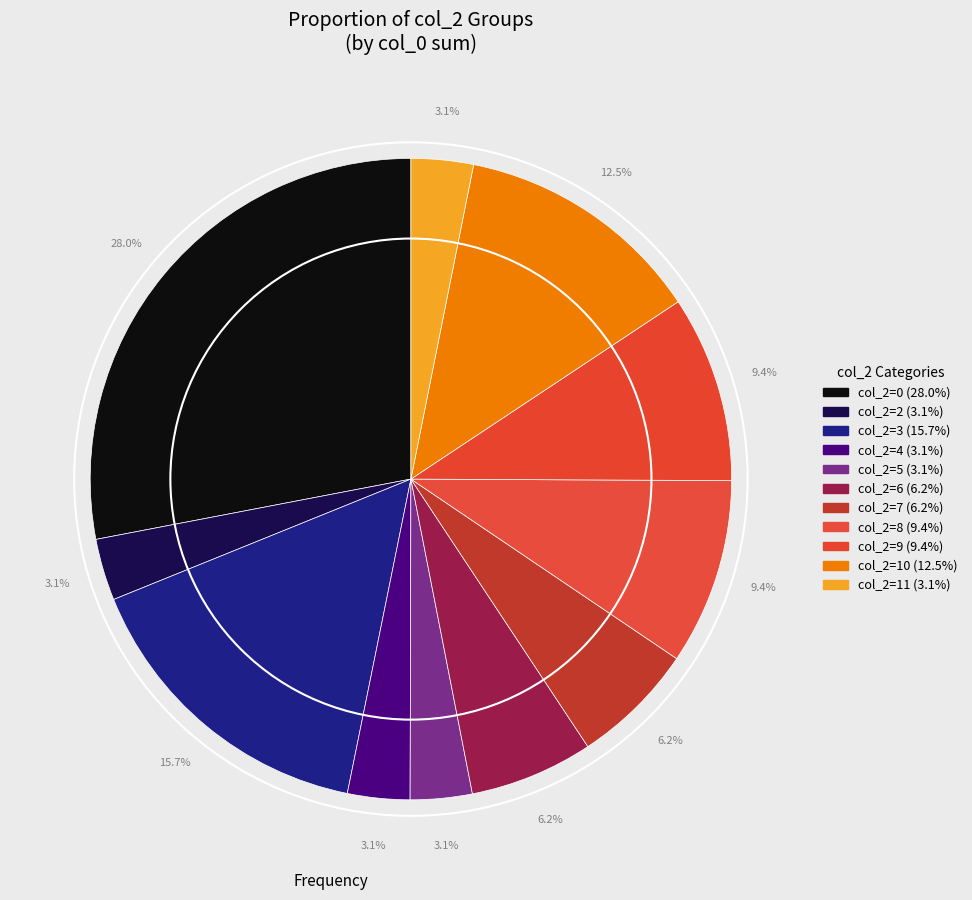

Is there a majority slice in this chart?

No